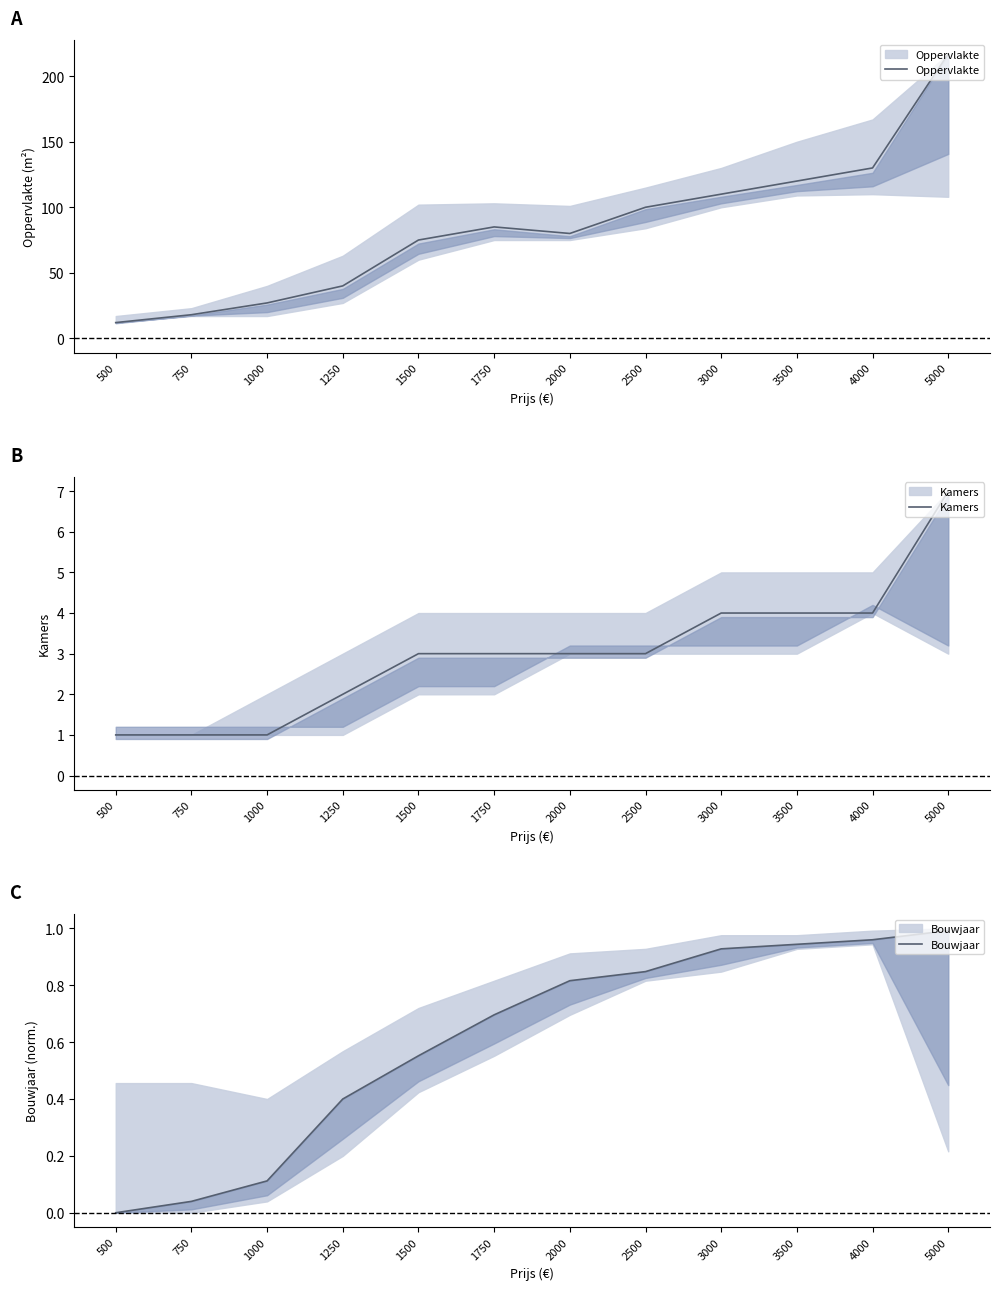

True or false: Bouwjaar has a value of 0.1 at 750.

False